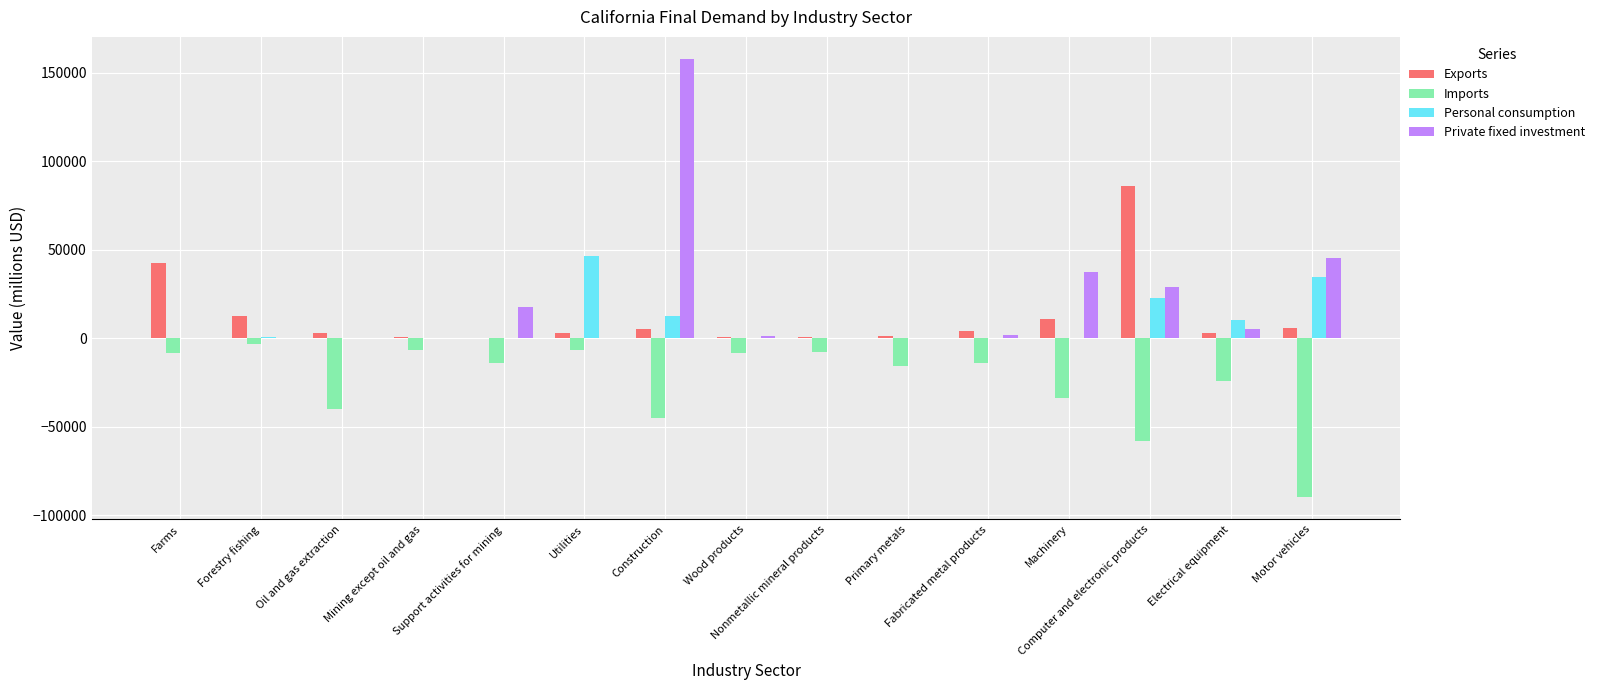

How many distinct data groups are displayed?

4